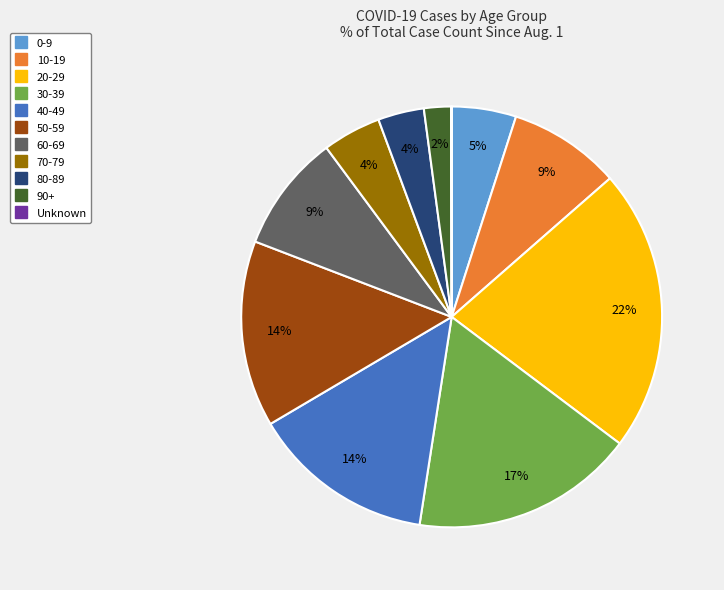

Which category has the biggest portion of the pie?

20-29